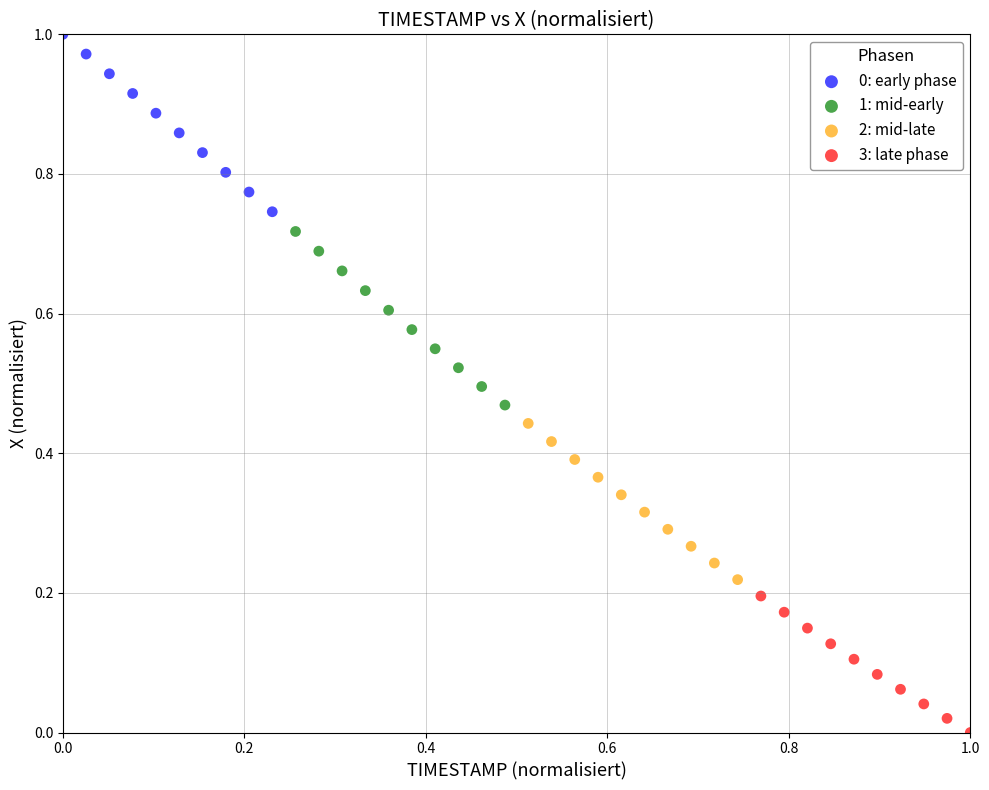

Which series contains the lowest Y value?

3: late phase